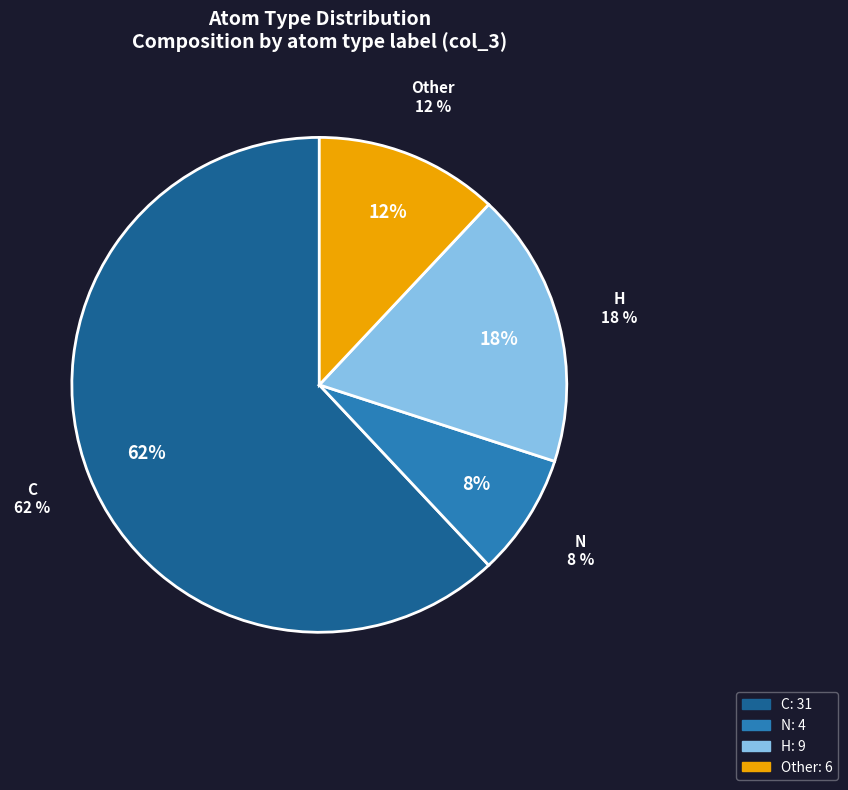

Which slice represents more than half of the pie?

C